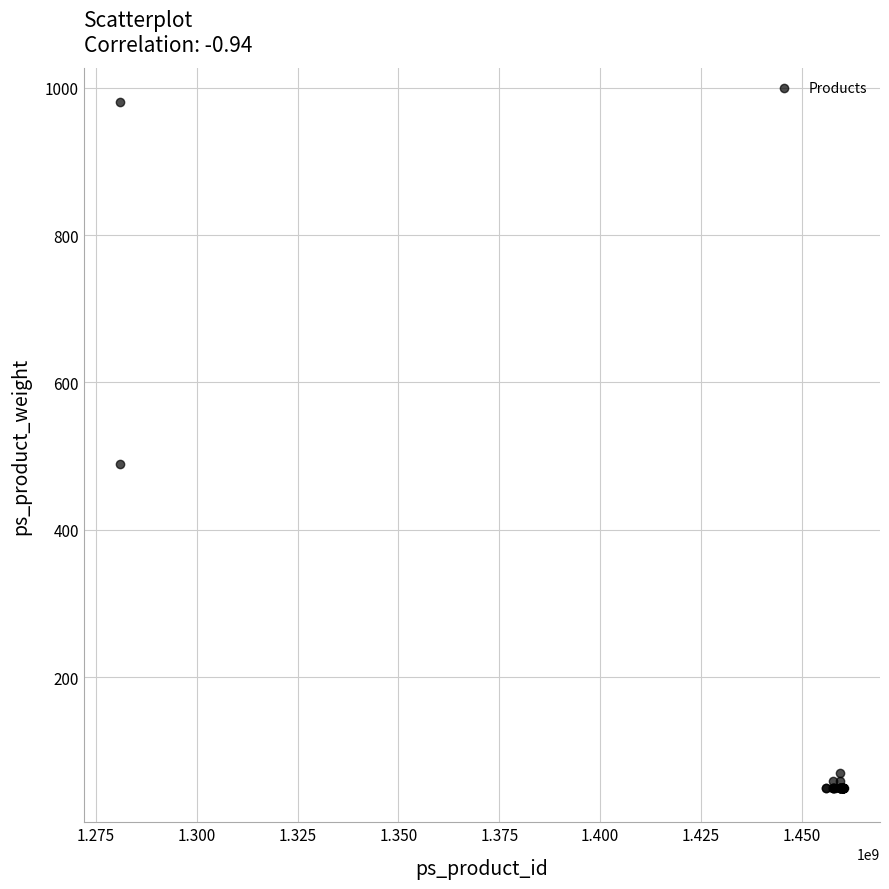

What Y value in the scatter plot is closest to 515?

490